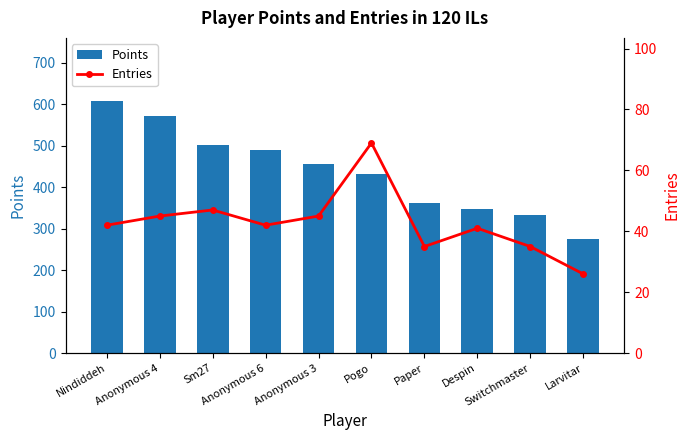

What is the label of the 9th bar from the left?

Switchmaster